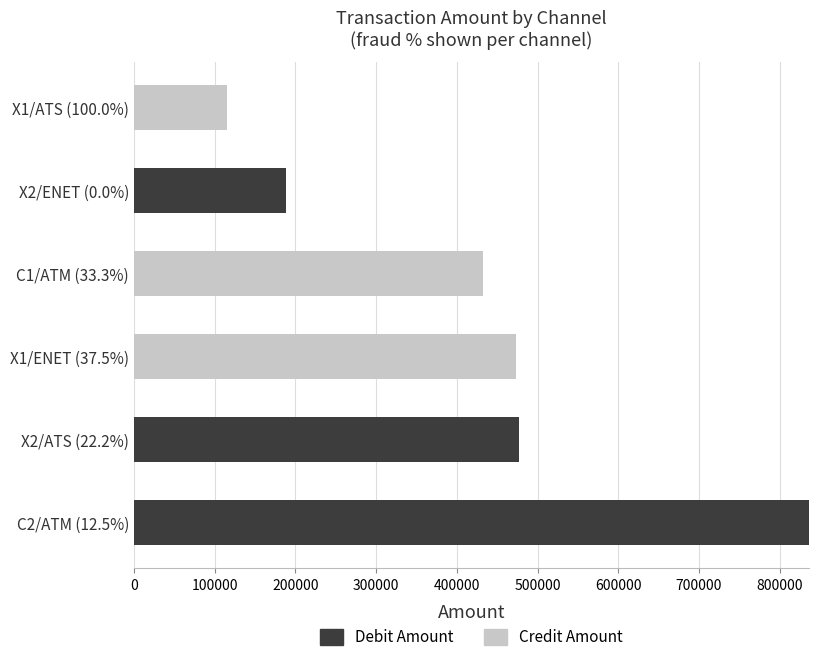

What is the highest value of the Debit Amount series?

836048